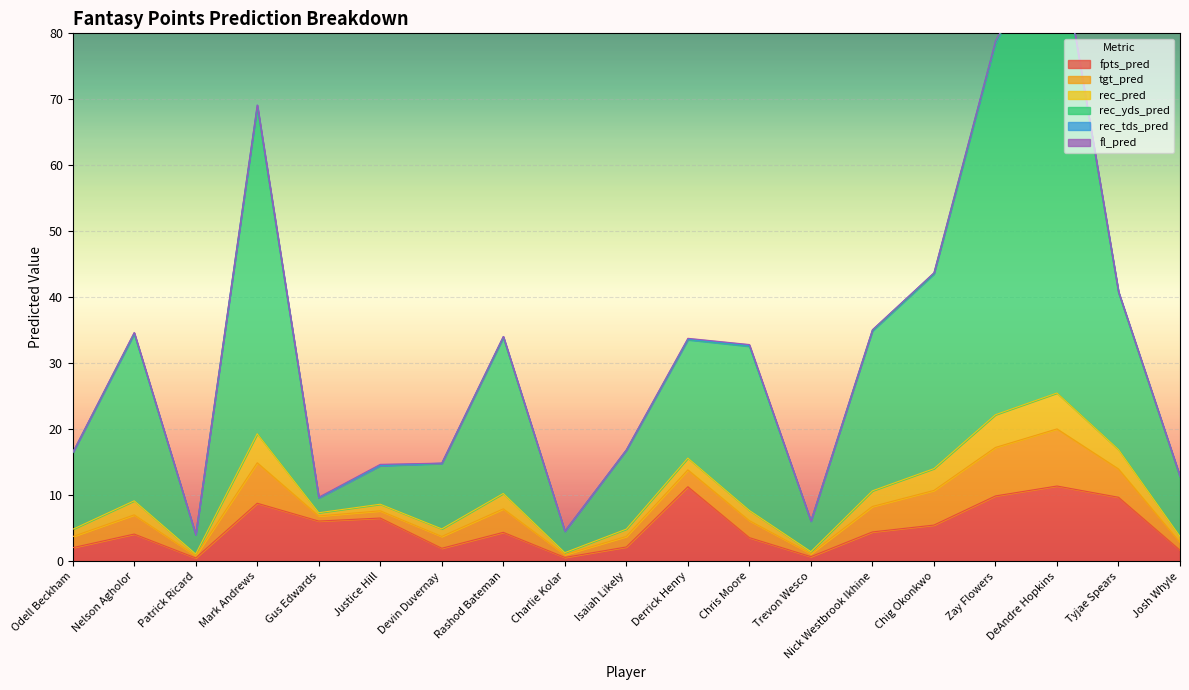

At which label does tgt_pred reach its peak?

DeAndre Hopkins